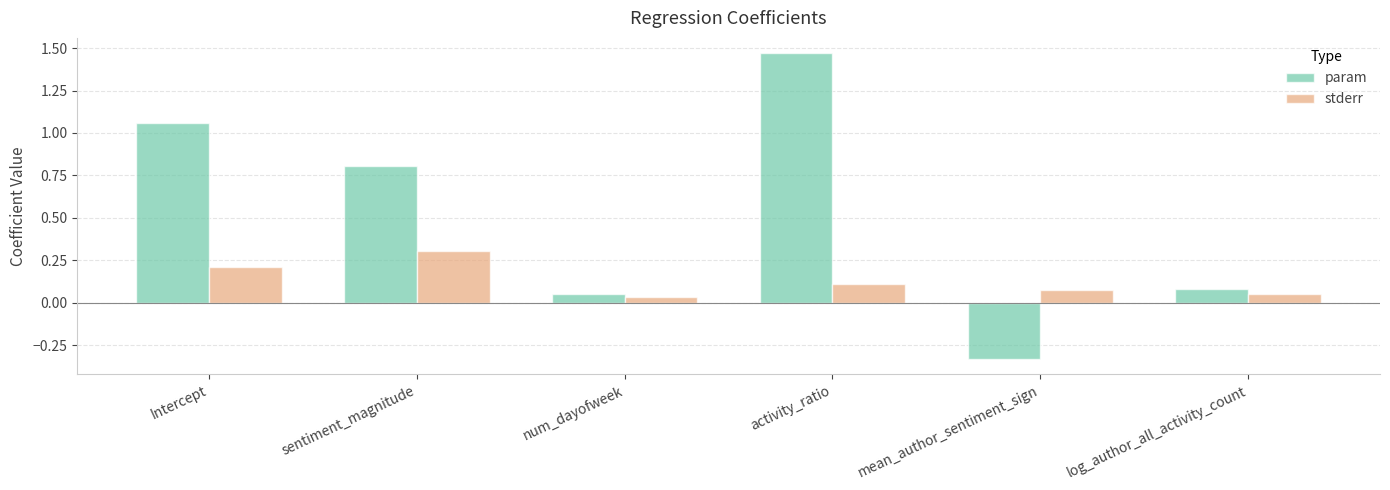

The value of param at num_dayofweek is 0.1. True or false?

True